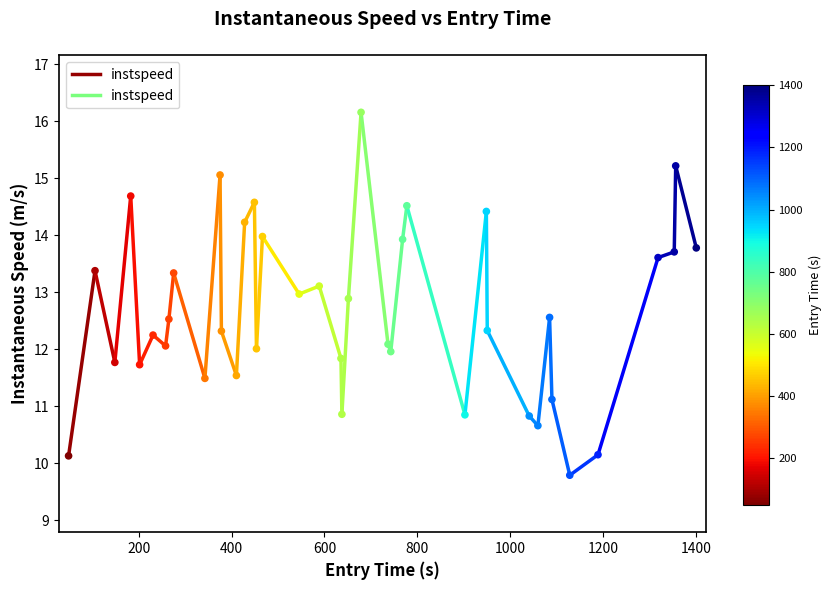

What is the range of Y values (max minus min)?

6.4